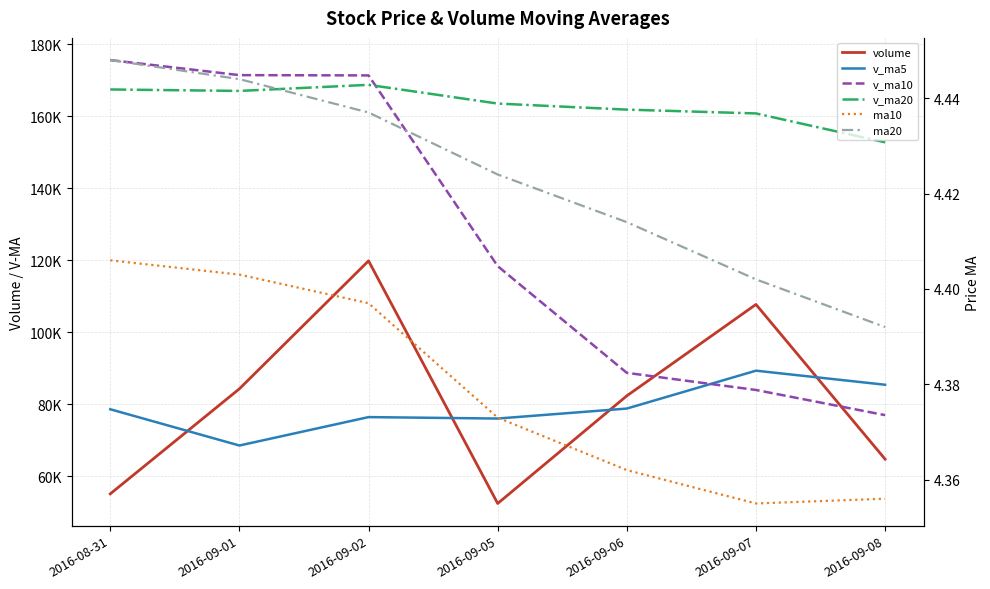

Is the value of volume at 2016-09-07 greater than the value of v_ma20 at 2016-09-07?

No